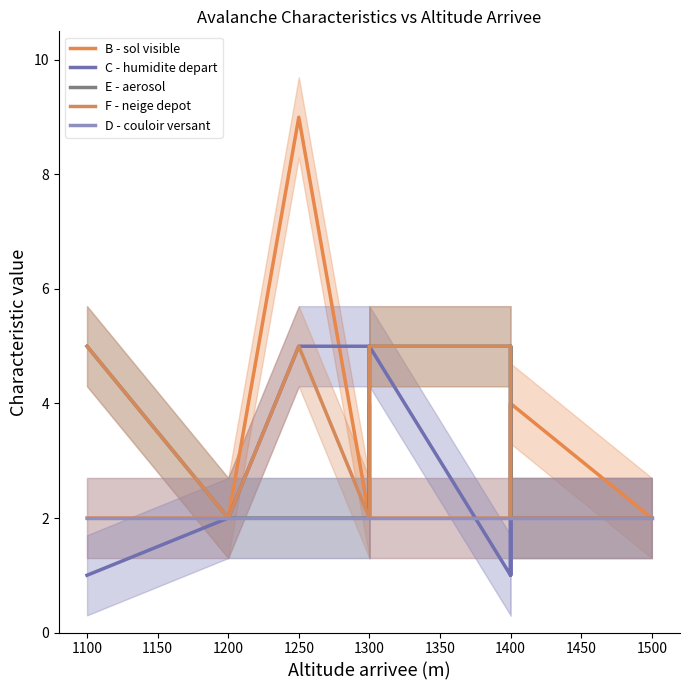

Is it true that D - couloir versant equals 2 at 1400?

True